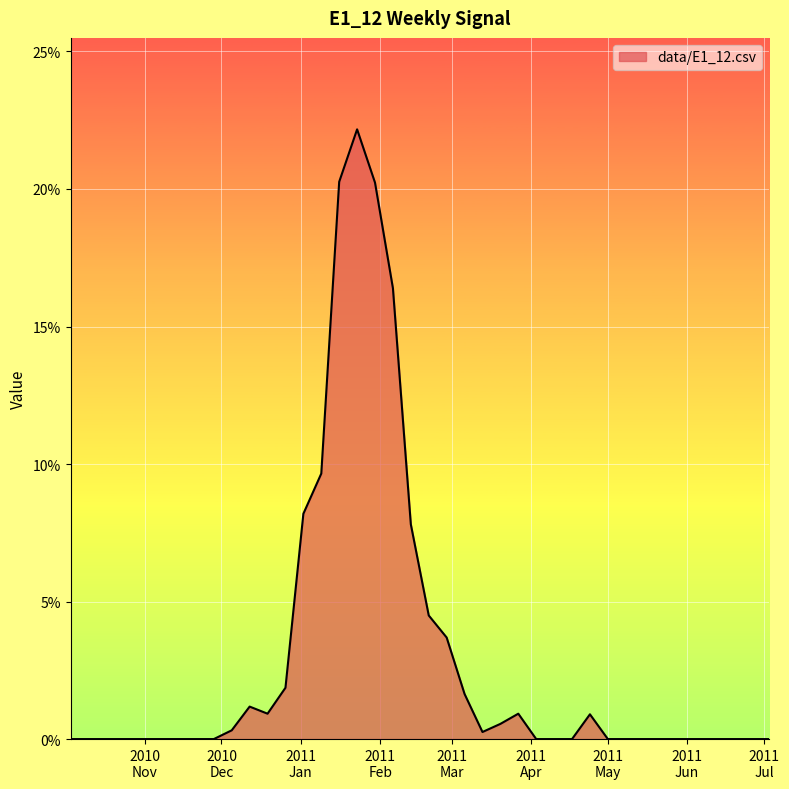

True or false: the data has more than 0 interior local peaks.

True